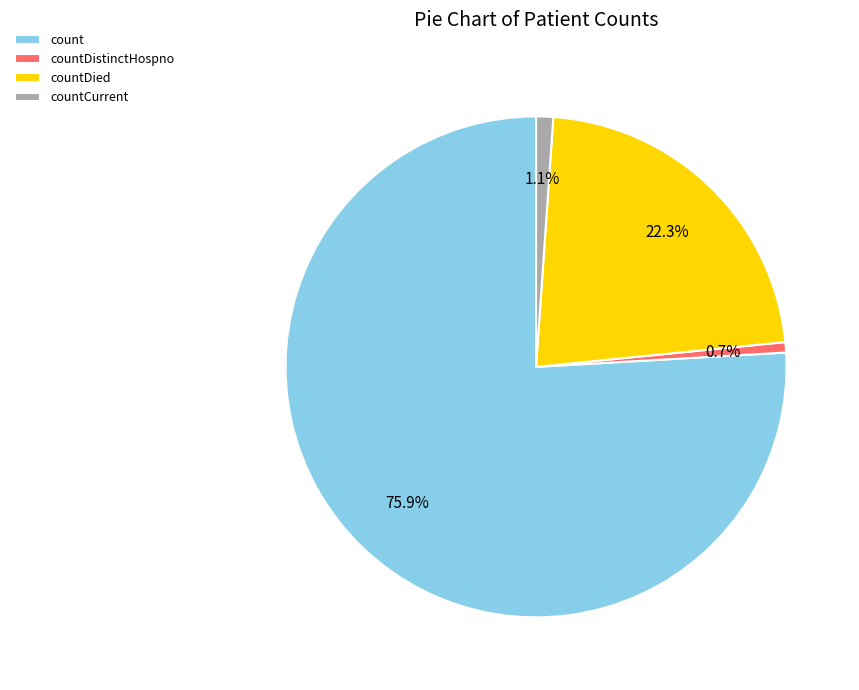

Count the number of slices in the pie.

4